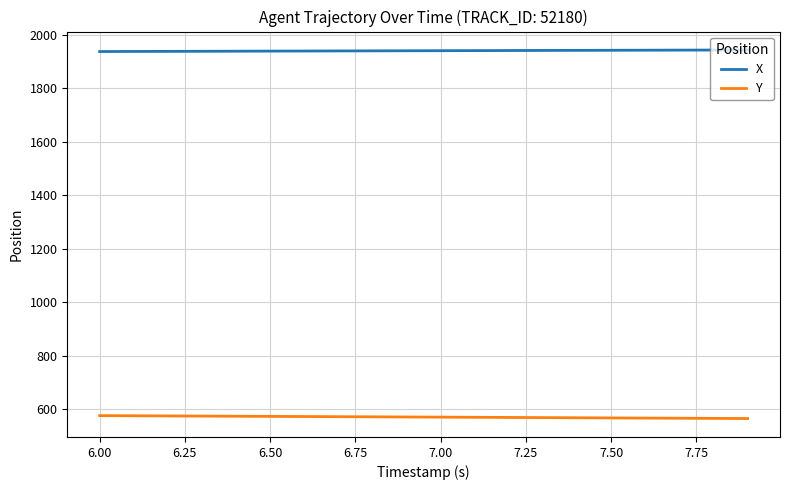

What is the maximum value shown in the chart?

1943.9